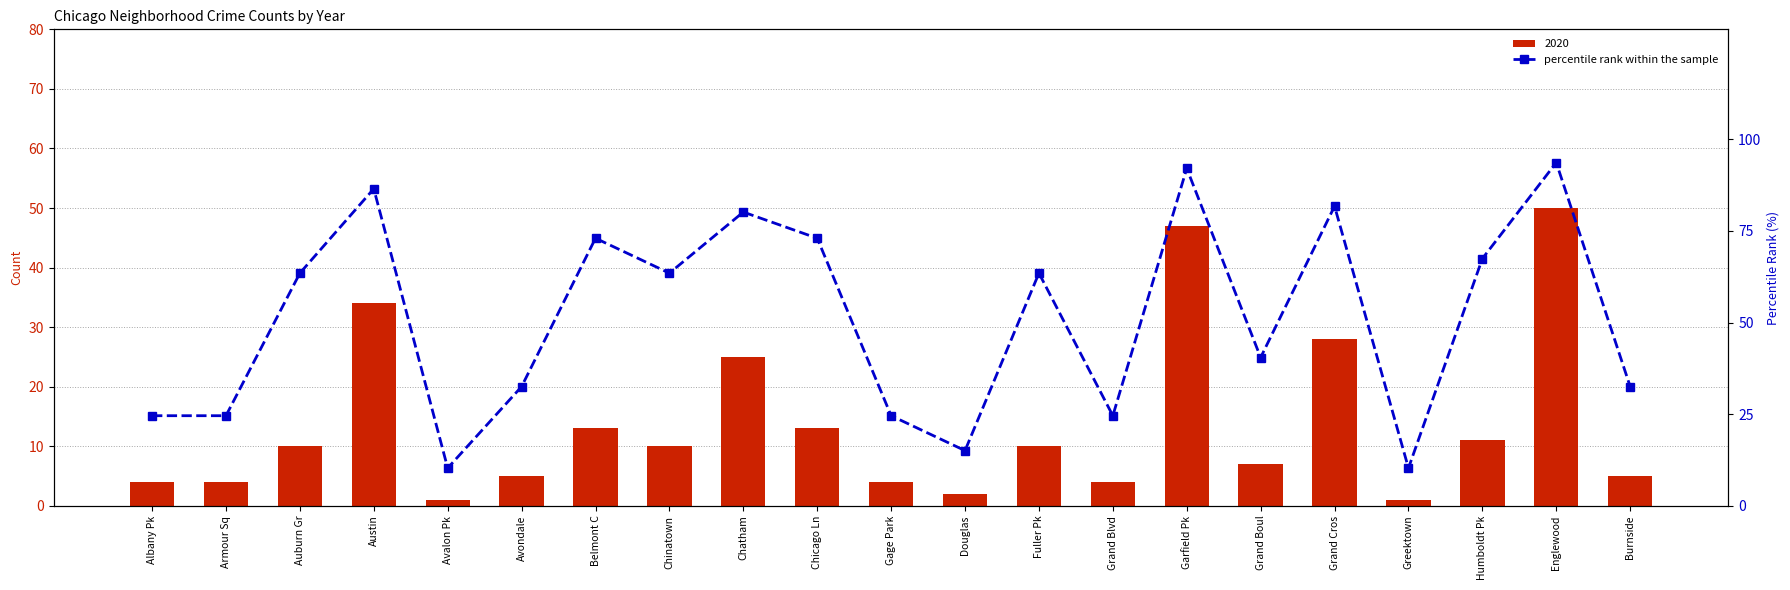

List the labels in order of value, smallest first.

Avalon Pk, Greektown, Douglas, Albany Pk, Armour Sq, Gage Park, Grand Blvd, Avondale, Burnside, Grand Boul, Auburn Gr, Chinatown, Fuller Pk, Humboldt Pk, Belmont C, Chicago Ln, Chatham, Grand Cros, Austin, Garfield Pk, Englewood